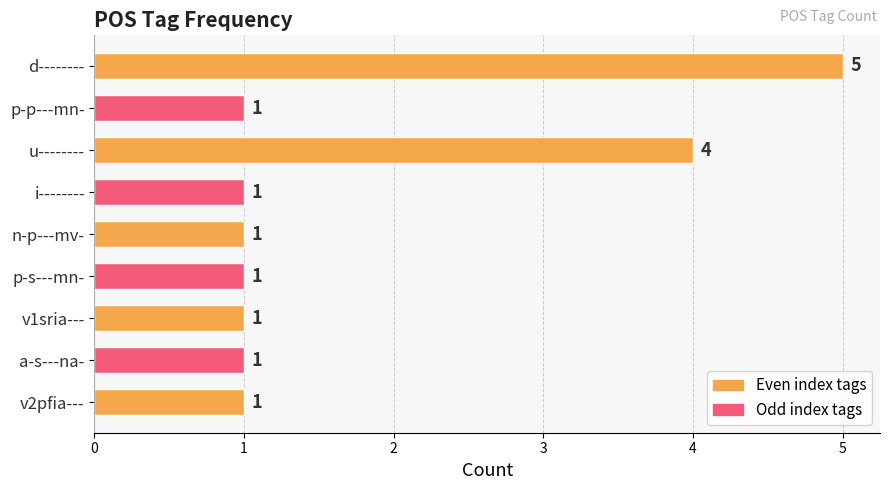

What is the difference between the second highest and minimum values?

3